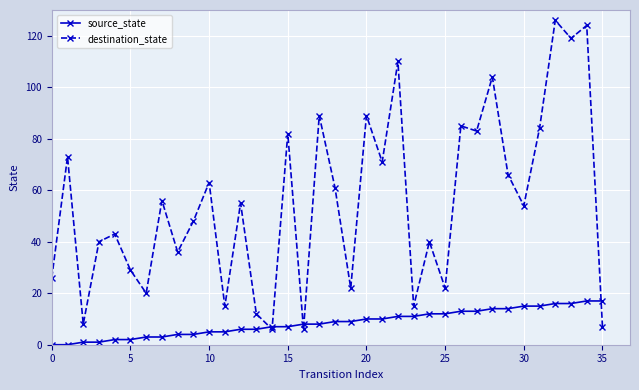

How many data points in source_state are less than 9?

18